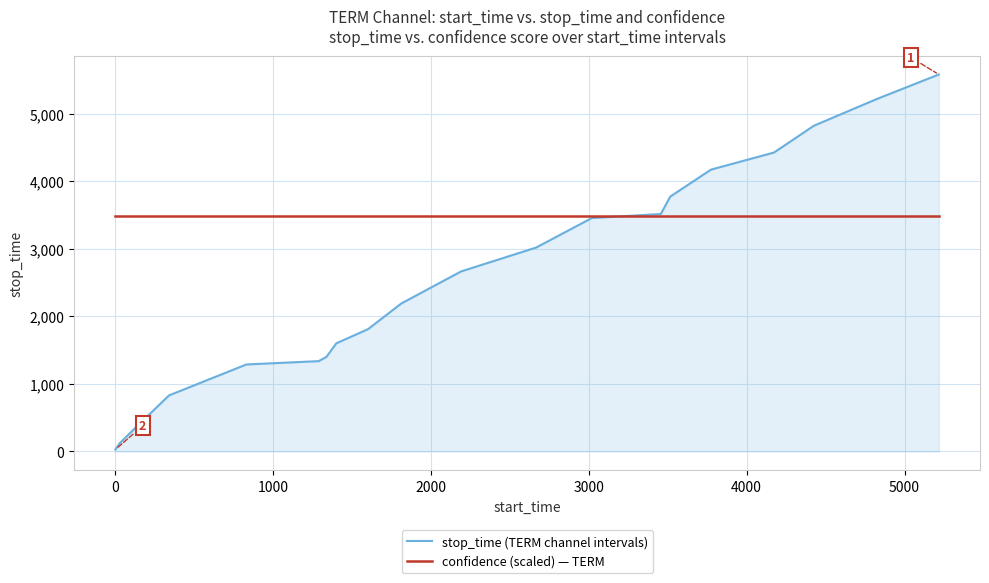

What is the maximum value for stop_time (TERM channel intervals)?

5580.0